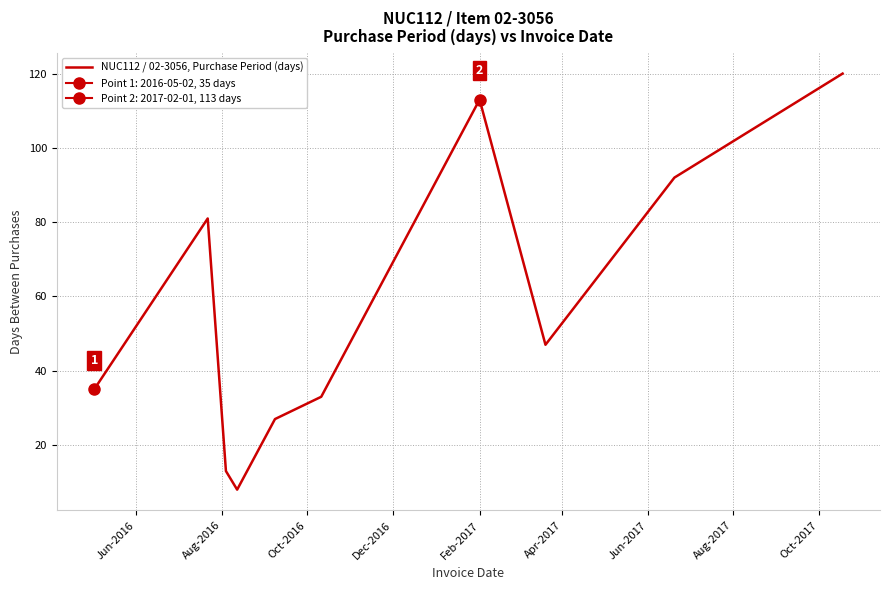

At which category does the data reach its first local peak?

Aug-2016